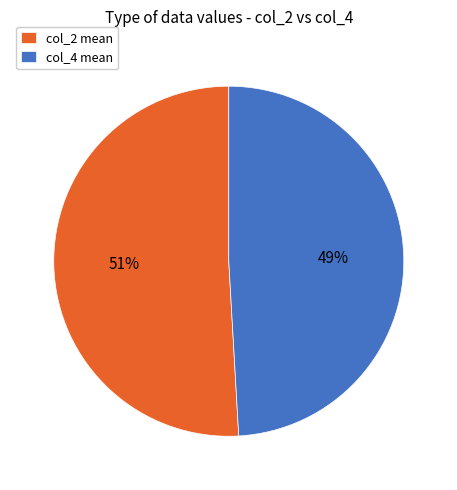

How many slices are in this pie chart?

2